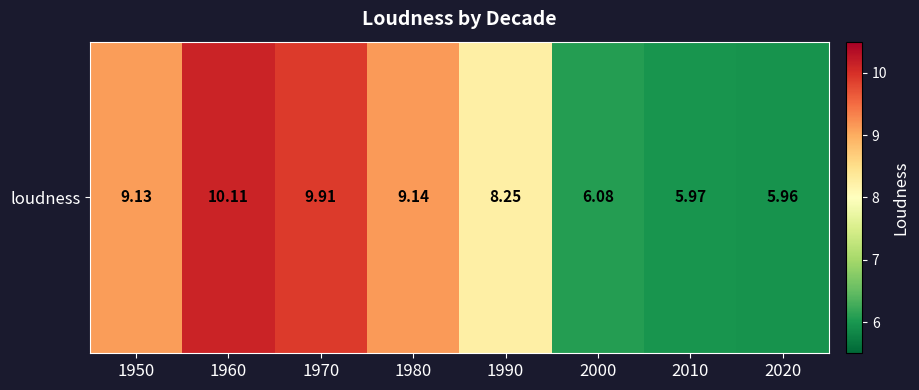

Count the number of categories in the chart.

8